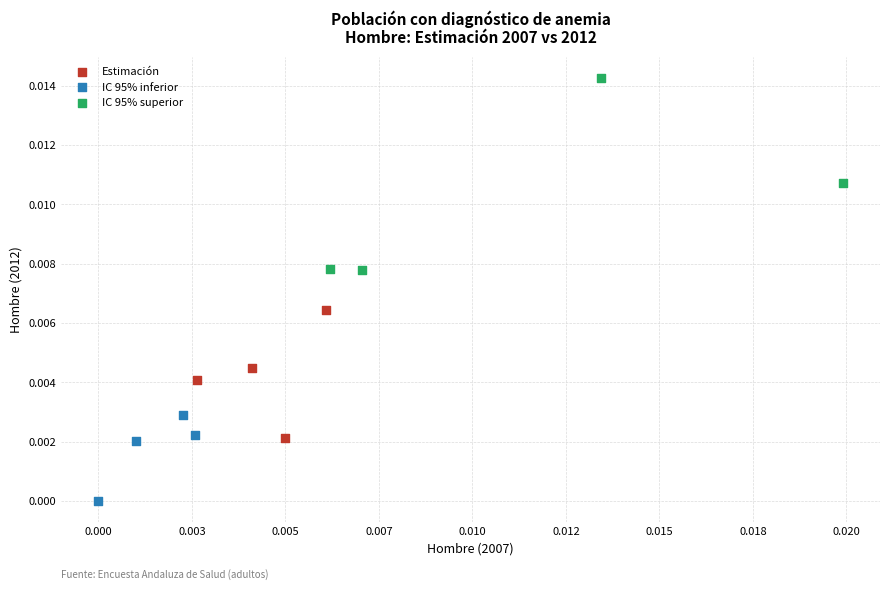

Which series has the largest Y range (max minus min)?

IC 95% superior